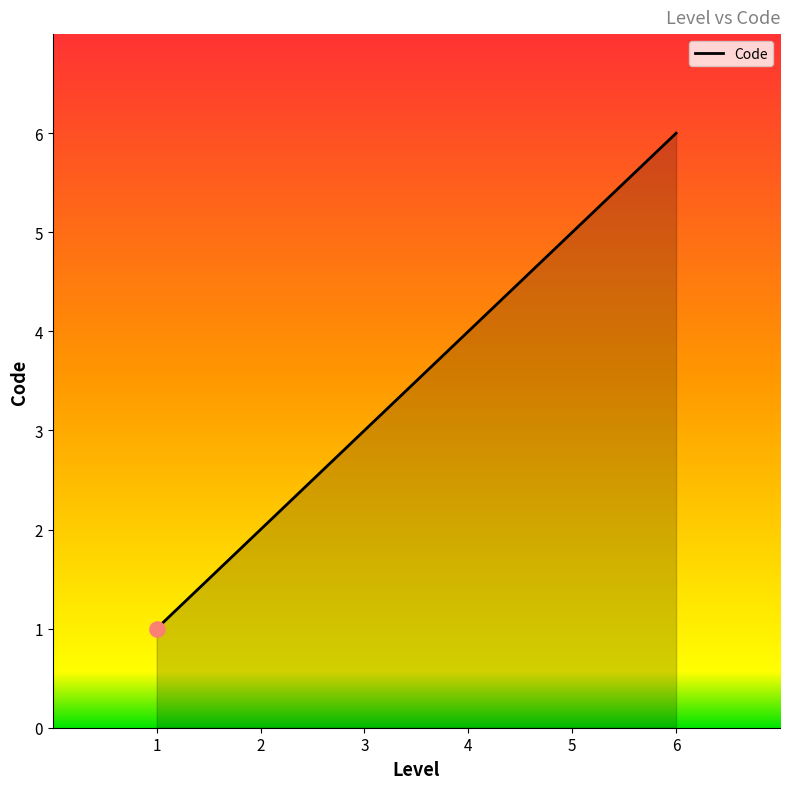

Between 5 and 2, which is larger?

5